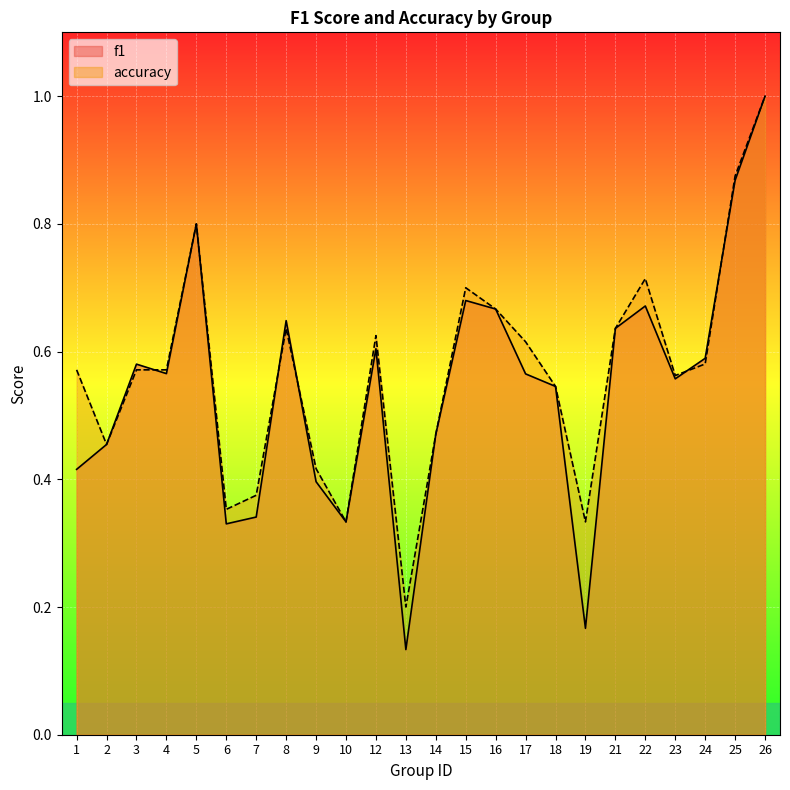

At which category does the chart reach its minimum across all series?

13